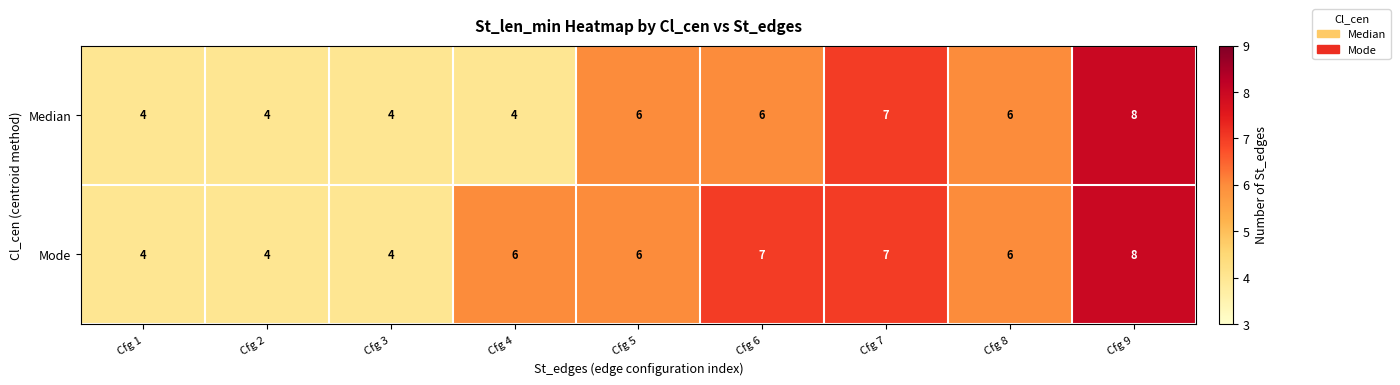

How many series are shown in this chart?

2